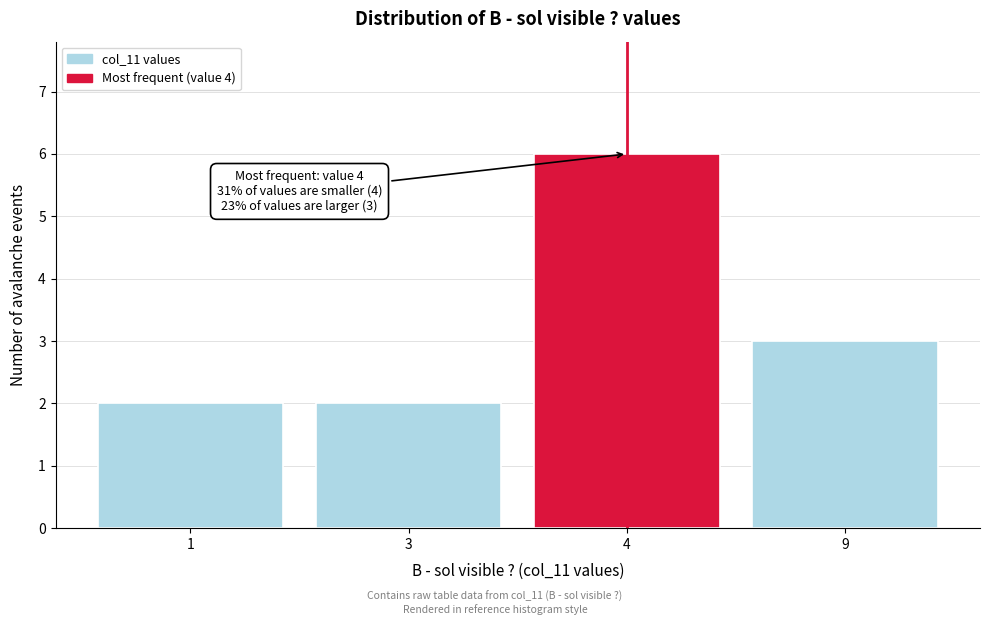

Reading left to right, transcribe all the data shown in this chart.

2	2	6	3